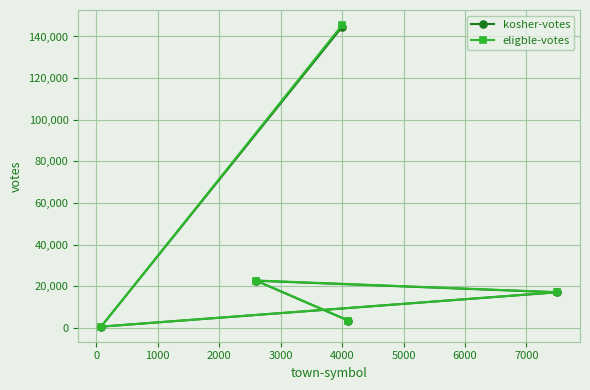

What is the maximum value for eligble-votes?

145488